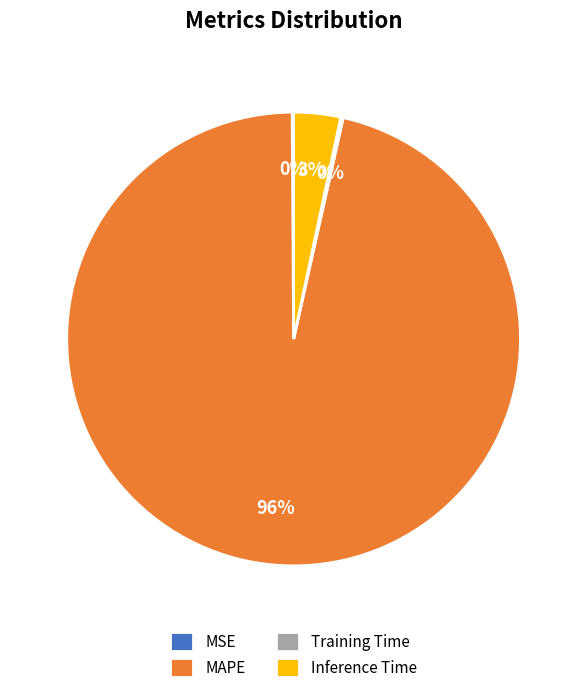

To the nearest percent, what is the average slice percentage?

25%